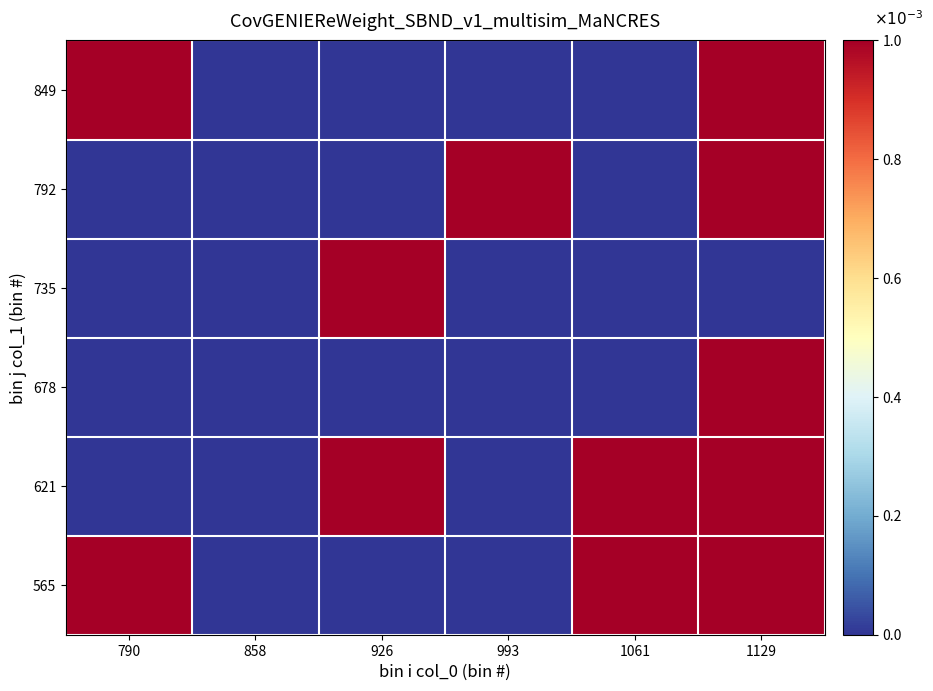

At how many categories does at least one series exceed 0?

5